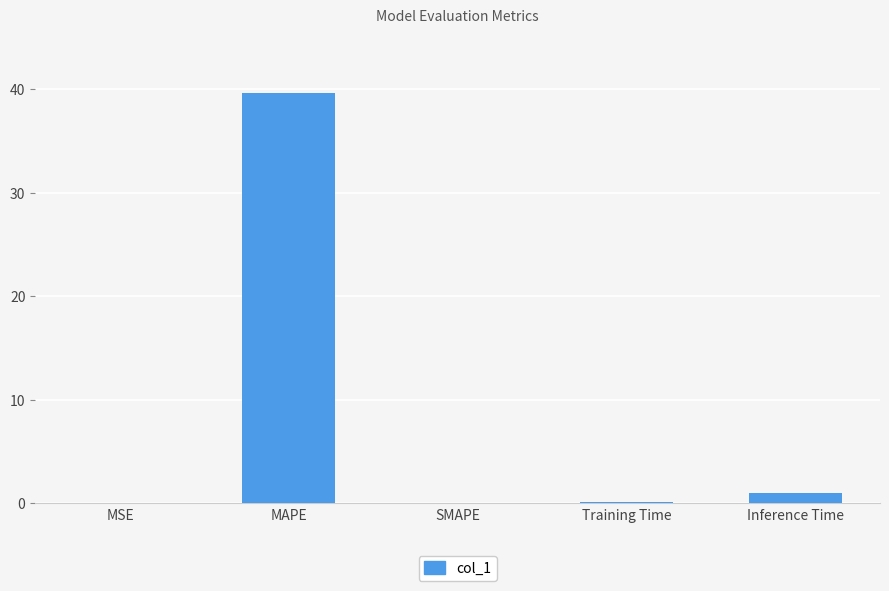

Which category has the highest value across all series?

MAPE